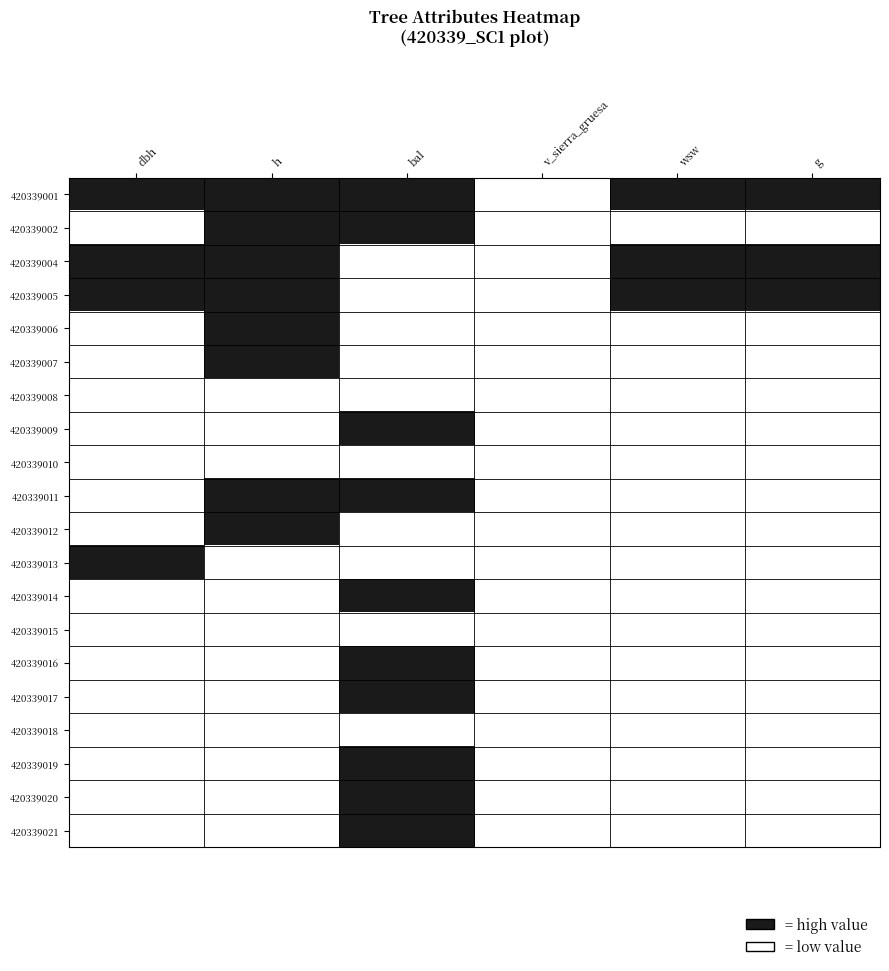

At g, list the series in order from smallest to largest.

420339002, 420339006, 420339007, 420339008, 420339009, 420339010, 420339011, 420339012, 420339013, 420339014, 420339015, 420339016, 420339017, 420339018, 420339019, 420339020, 420339021, 420339001, 420339004, 420339005